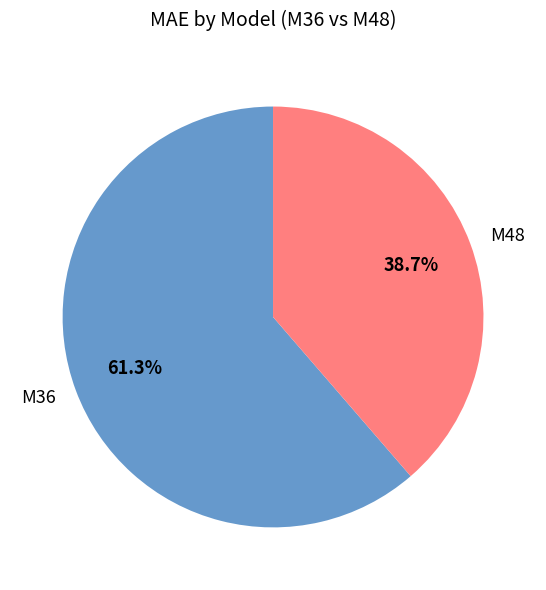

Does any single category account for the majority?

Yes